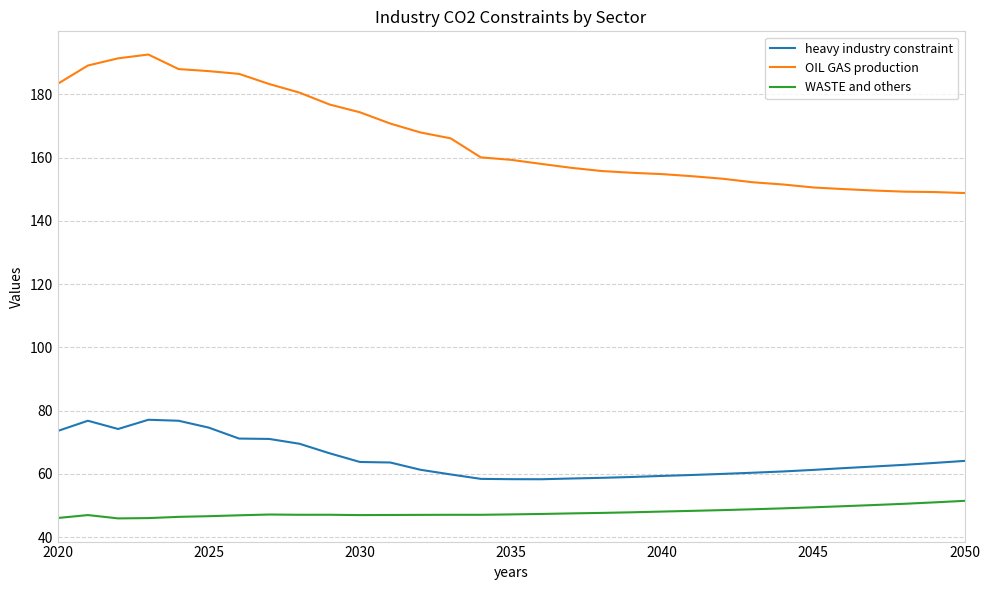

Which series has the largest total across all categories?

OIL GAS production